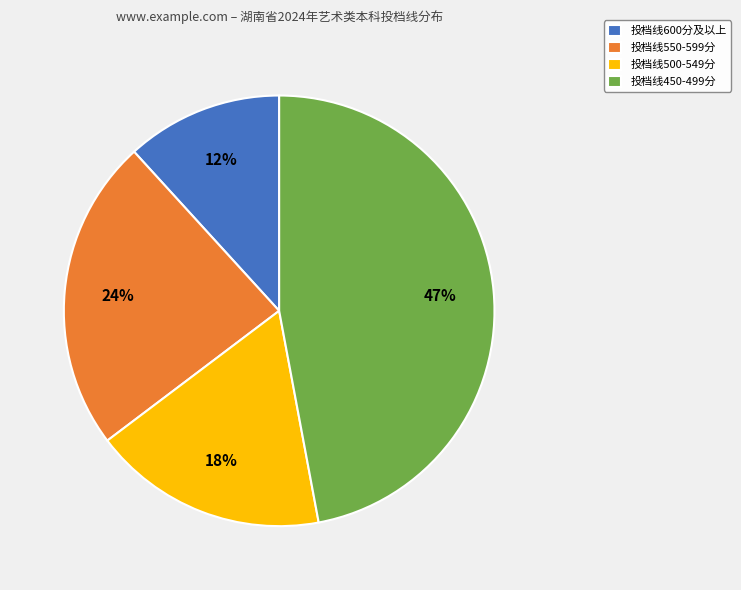

To the nearest percent, what portion does 投档线500-549分 represent?

18%